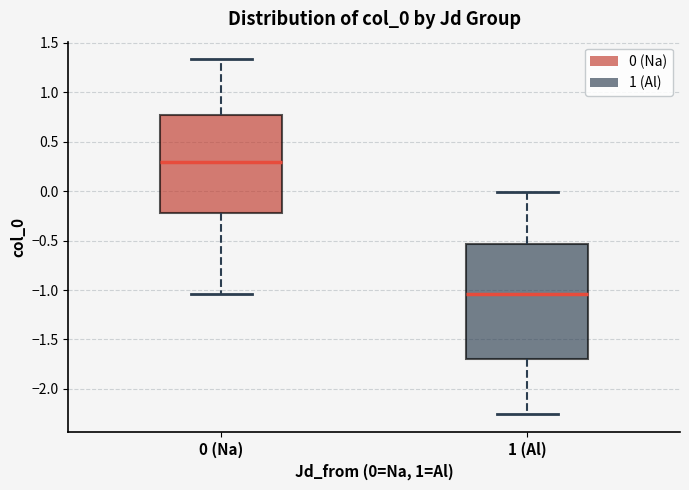

Reading left to right, transcribe this box plot: for each box, give where its median line is, the range the box spans, and where its two whiskers end, as read against the y-axis. The values are not printed on the chart, so give them approximately, as read against the axis.

0 (Na): median 0.30, box -0.20 to 0.75, whiskers -1.05 to 1.35
1 (Al): median -1.05, box -1.70 to -0.55, whiskers -2.25 to 0.00